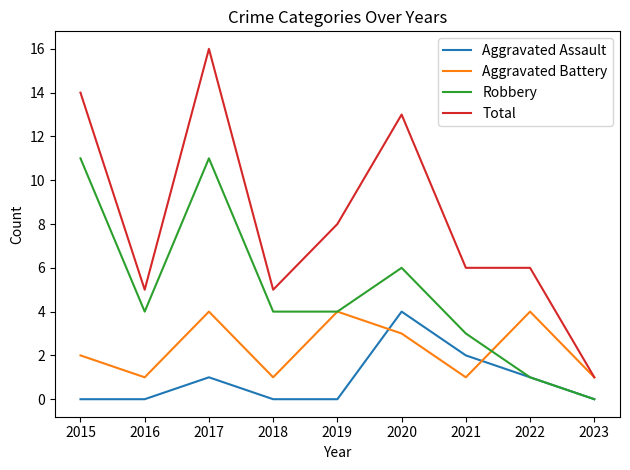

True or false: Aggravated Assault and Total intersect in this chart.

False